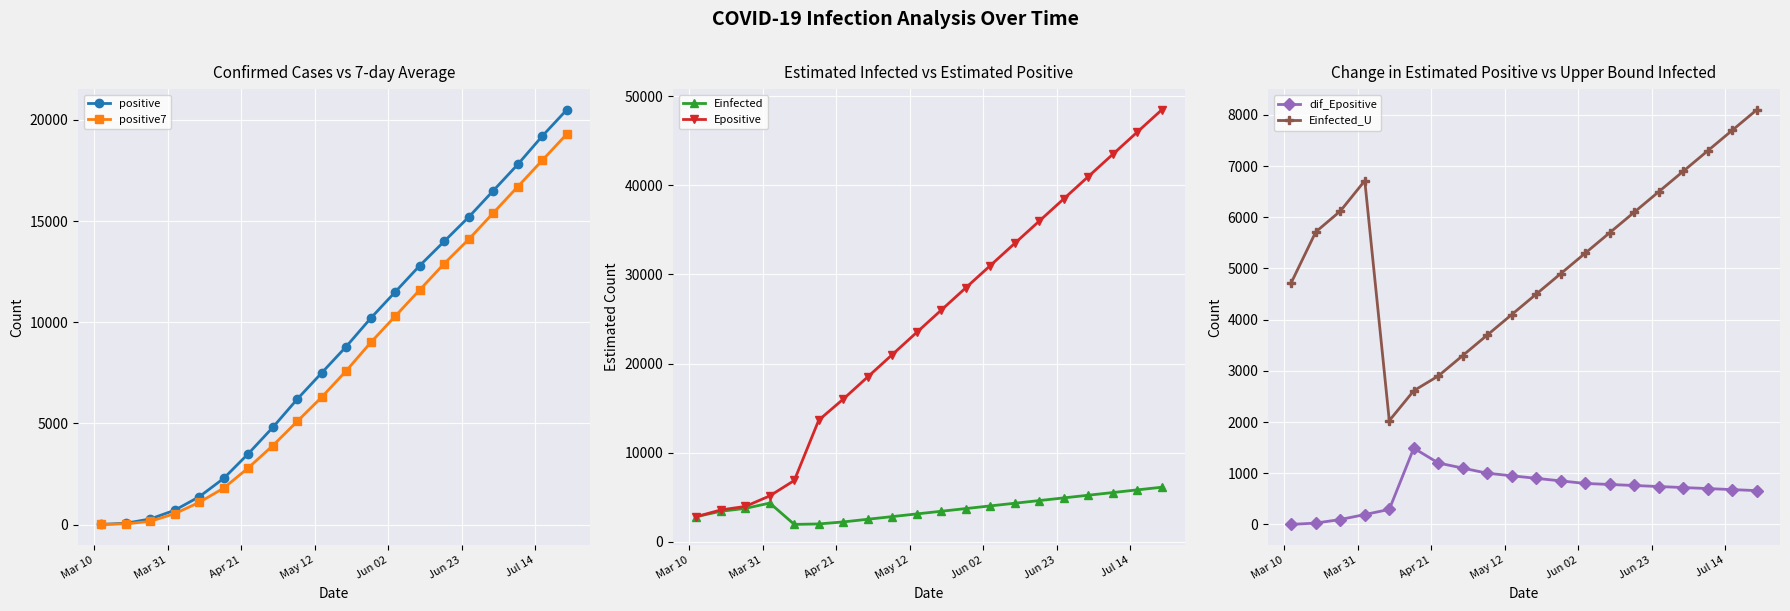

What is the maximum value for positive7?

19300.0